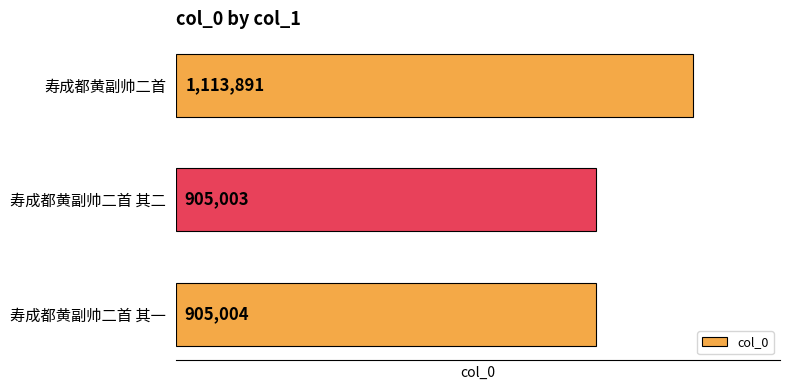

Reading bottom to top, list all the values displayed in this chart.

寿成都黄副帅二首 其一=905004	寿成都黄副帅二首 其二=905003	寿成都黄副帅二首=1113891